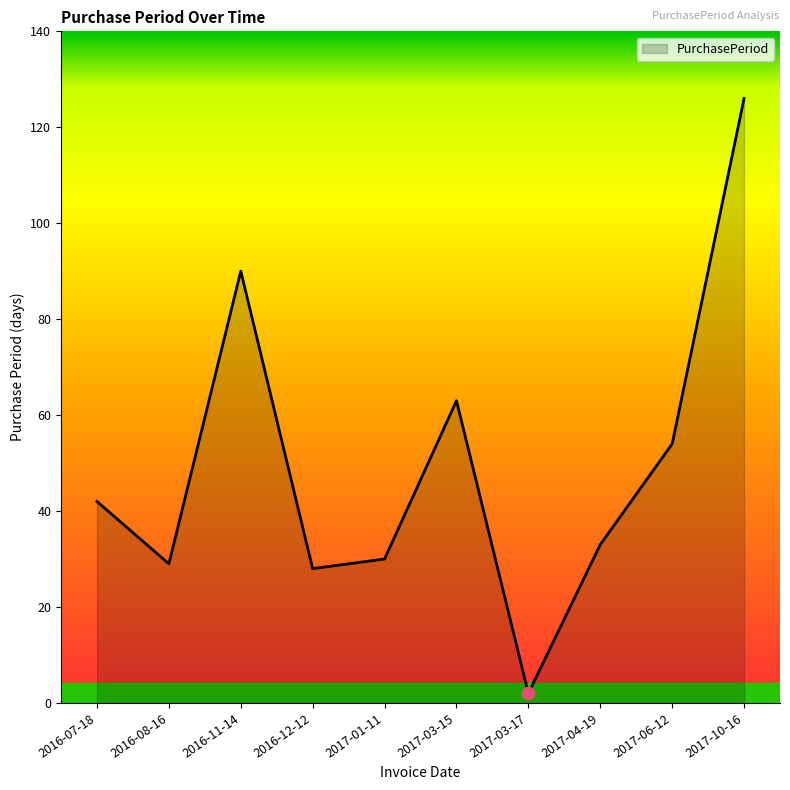

What is the change in value from 2016-12-12 to 2017-03-17?

-26